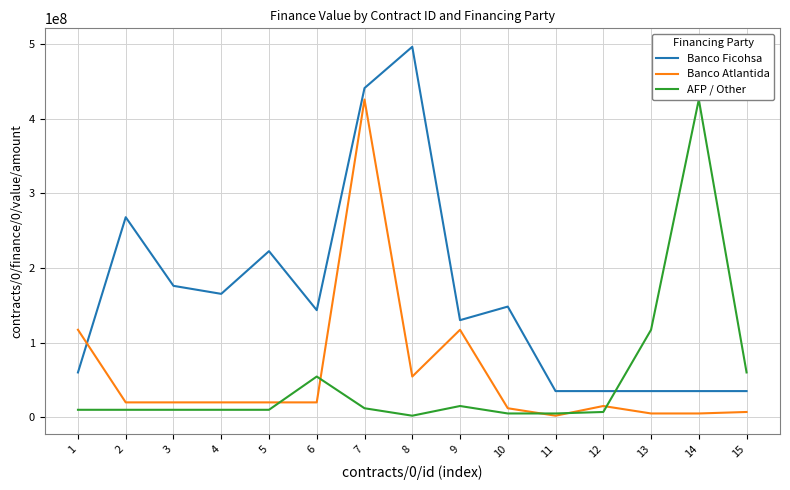

Which series has the largest total across all categories?

Banco Ficohsa